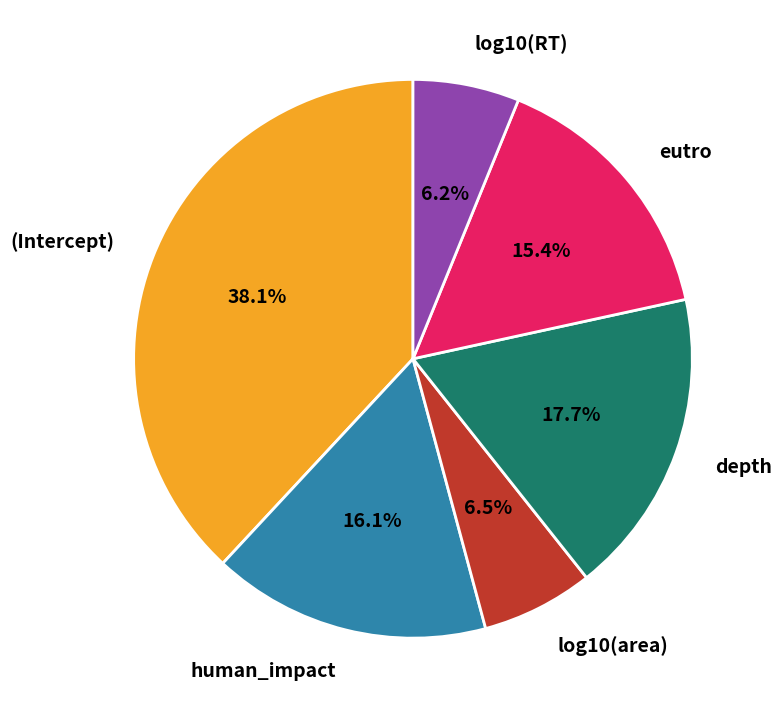

Is the sum of log10(RT) and human_impact greater than half?

No